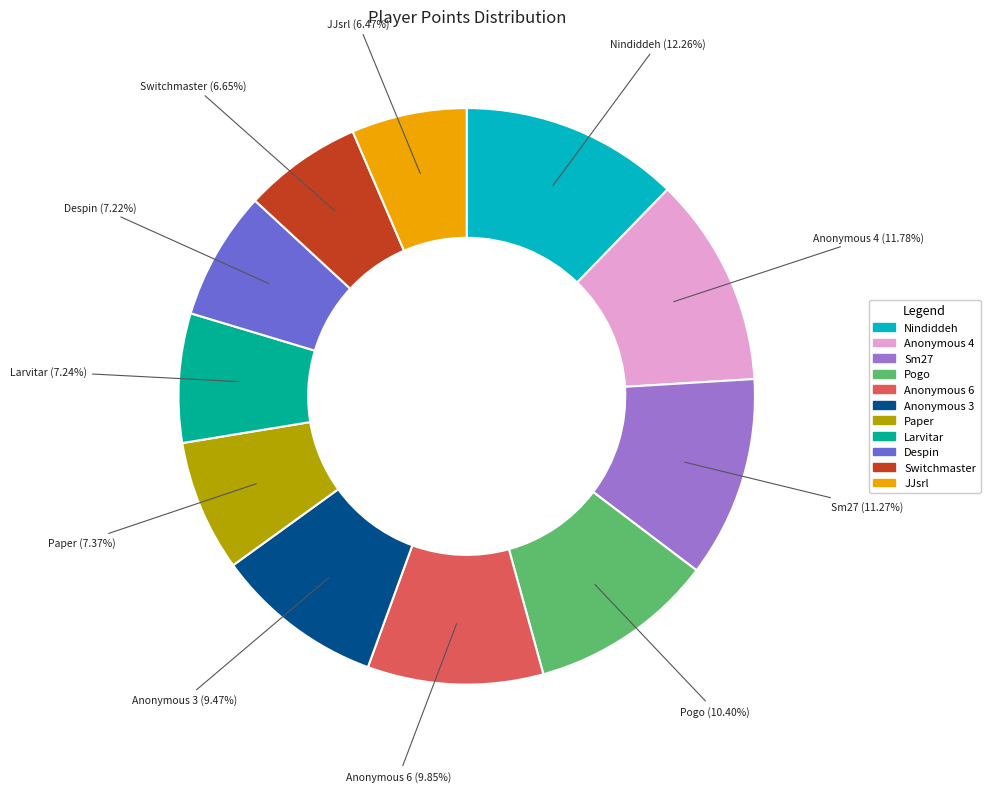

Is it true that Anonymous 4 is 23% of the pie?

False